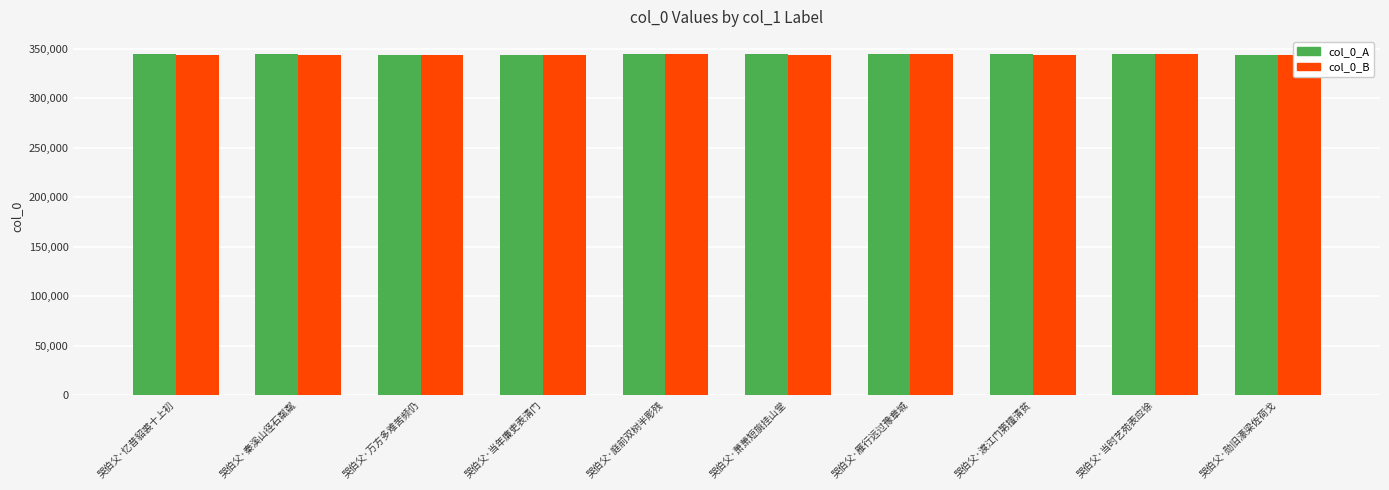

What is the sum of all col_0_A values?

3441626